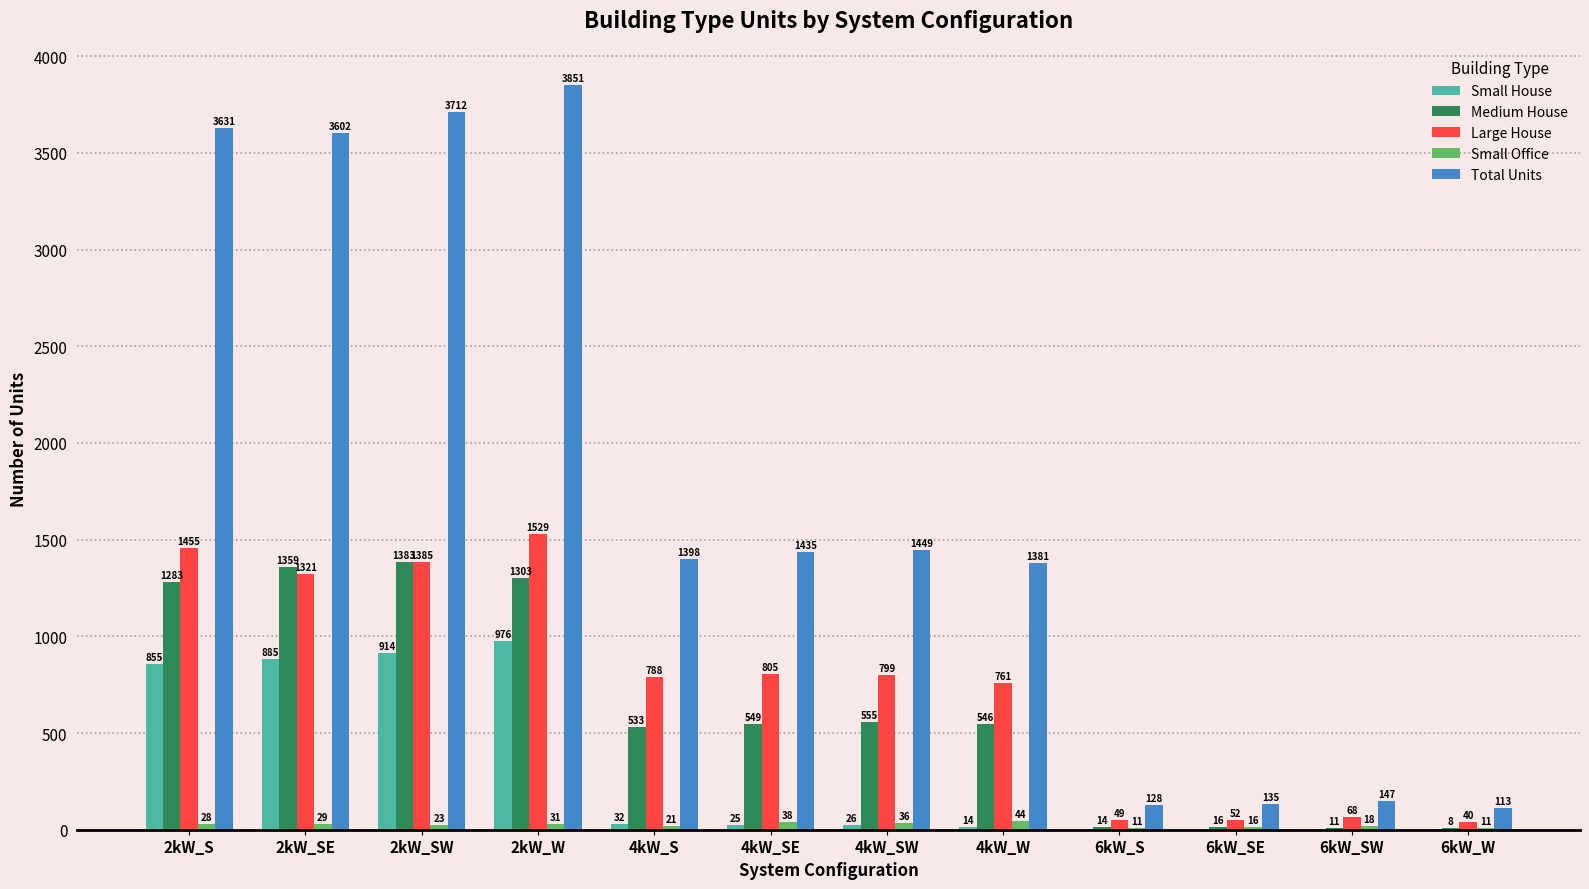

What is the maximum value shown in the chart?

3851